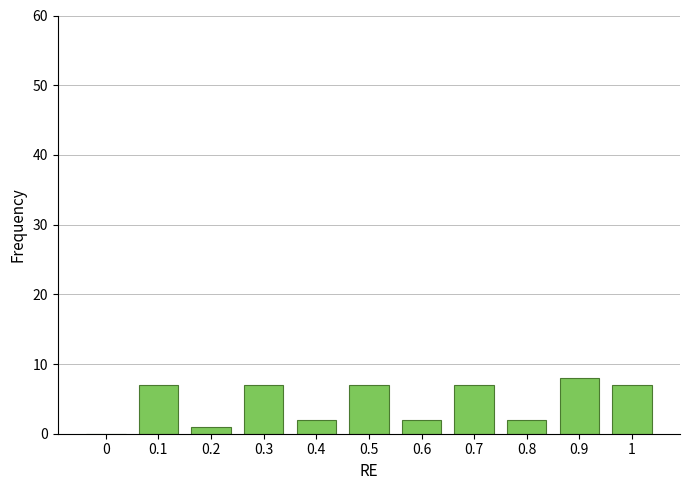

Reading left to right, transcribe all the data shown in this chart.

0=0	0.1=7	0.2=1	0.3=7	0.4=2	0.5=7	0.6=2	0.7=7	0.8=2	0.9=8	1=7